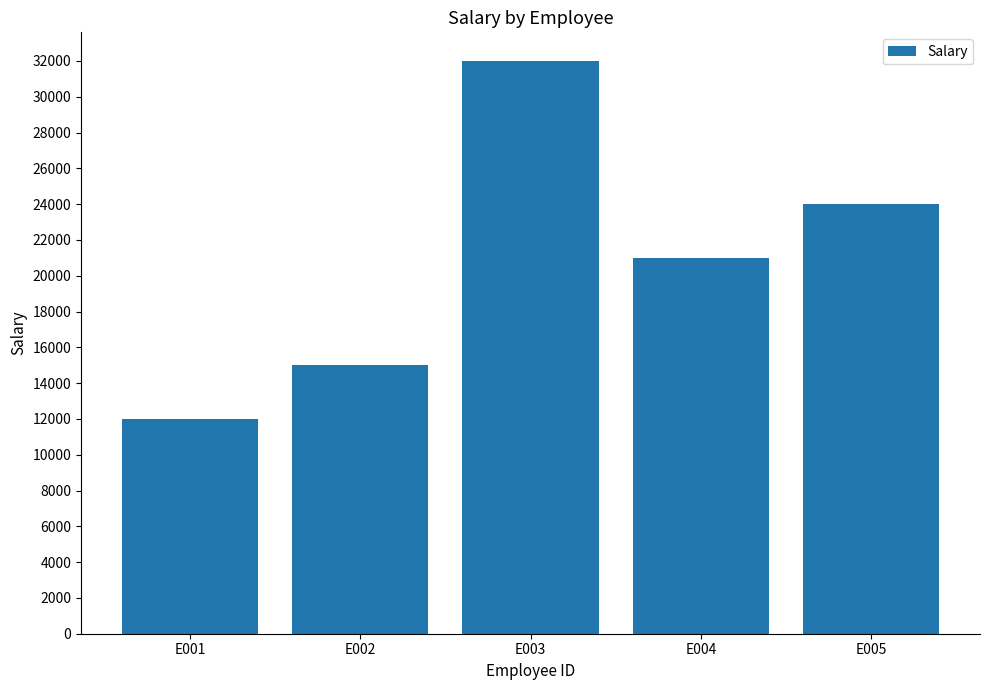

At which label does the data first exceed 21000?

E003